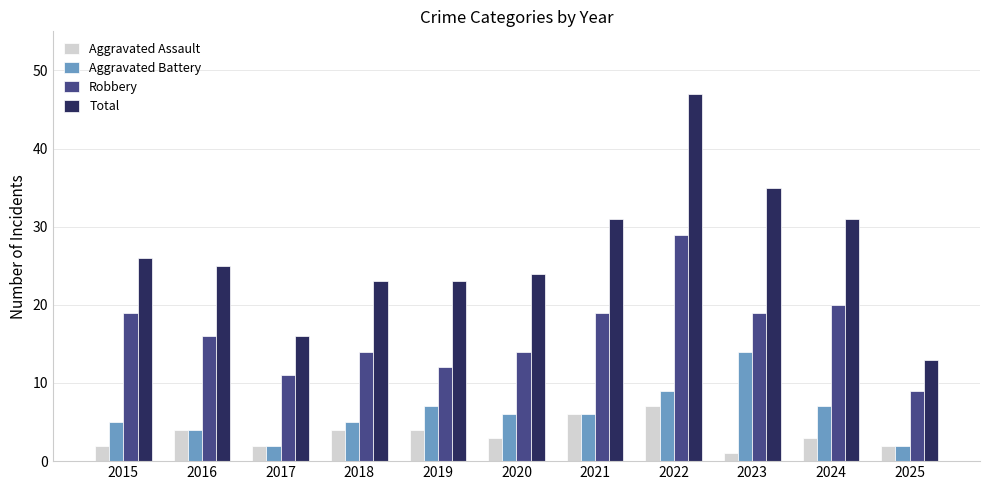

At which label does Robbery first exceed 16?

2015